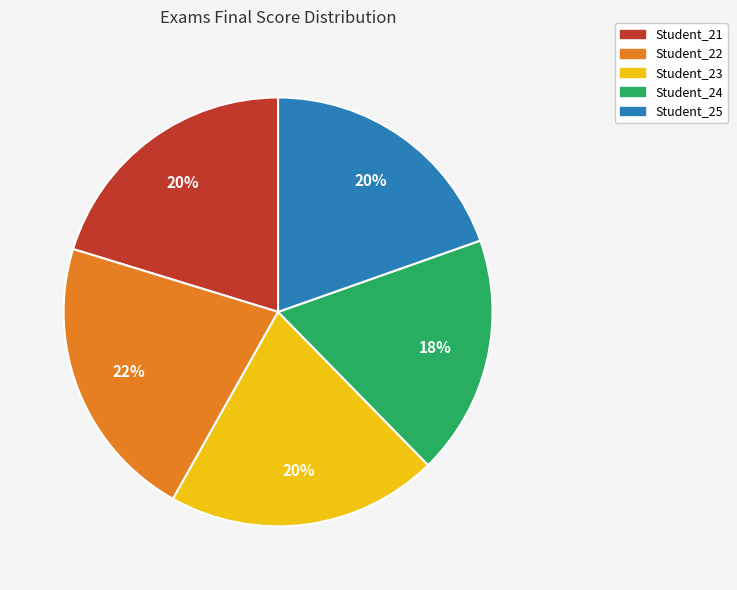

Does Student_22 account for over 50% of the chart?

No